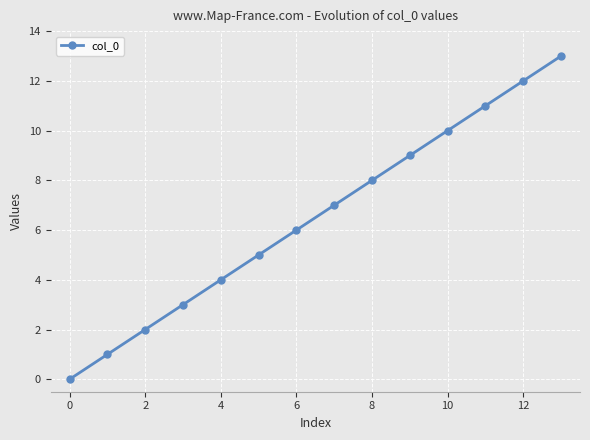

What is the difference between the second highest and second lowest values?

11